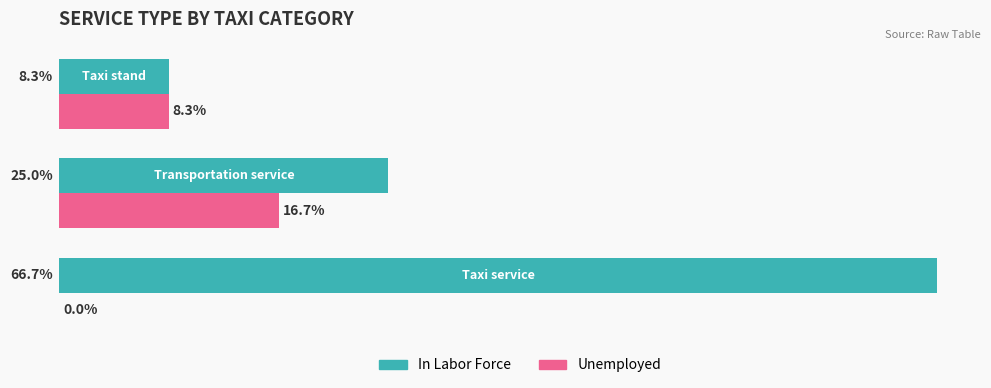

Which series has the largest total across all categories?

In Labor Force